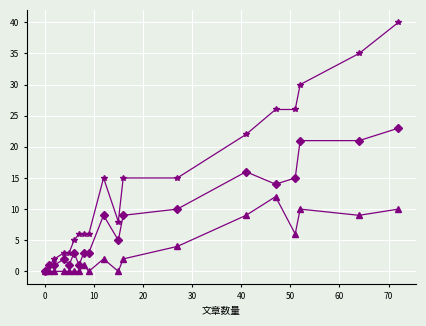

What is the greatest value displayed?

40